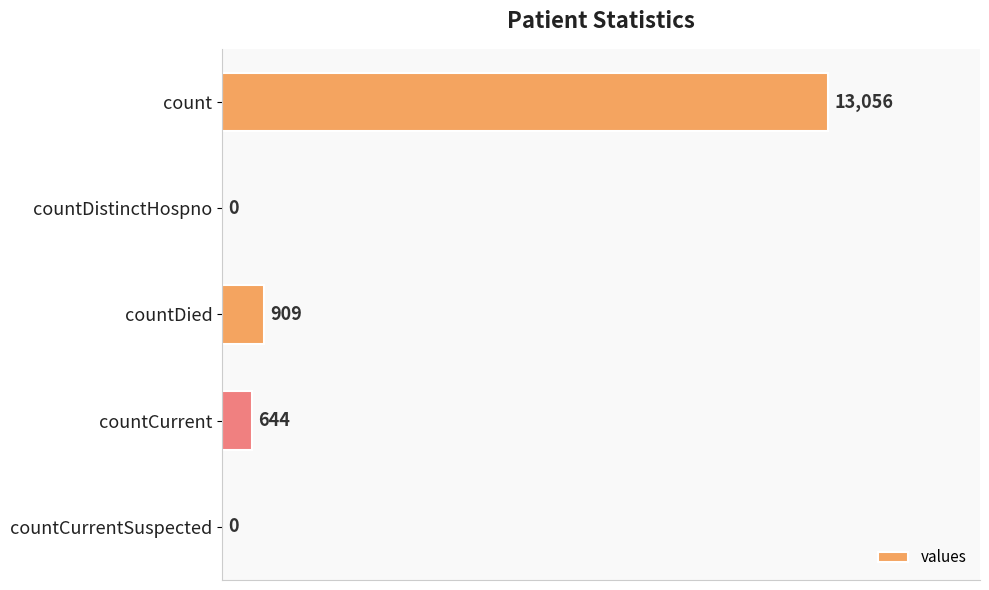

Where is the data nearest to the value 6528?

countDied